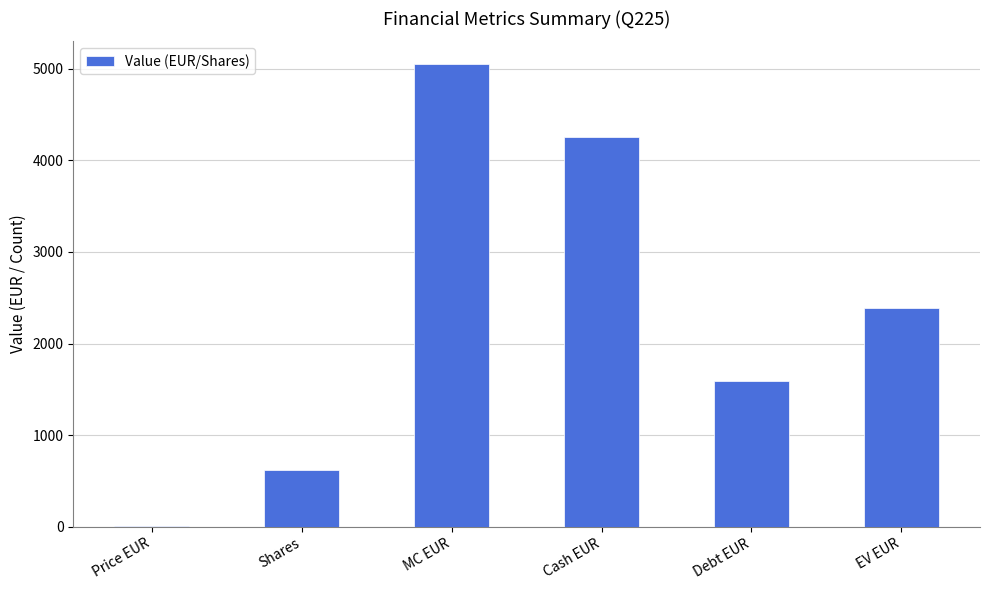

The value at MC EUR is 5046.3. True or false?

True